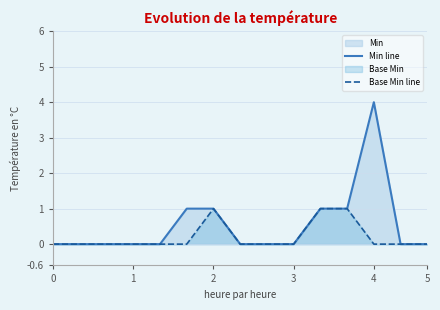

Is it true that Min line equals 1 at 4?

False